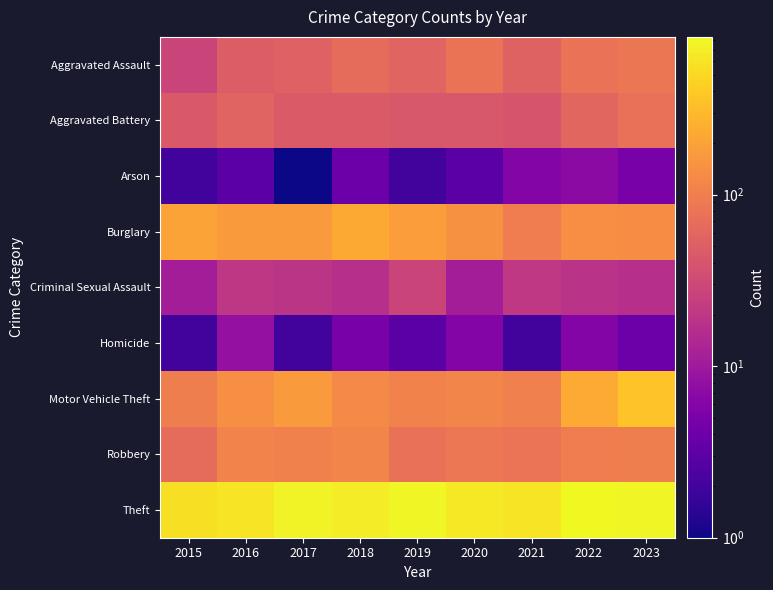

Which series has the largest total across all categories?

Theft